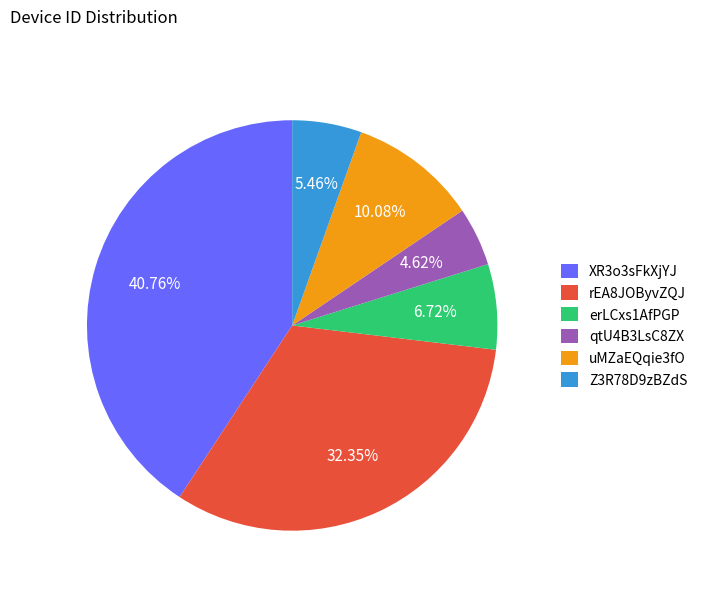

Does uMZaEQqie3fO account for over 50% of the chart?

No